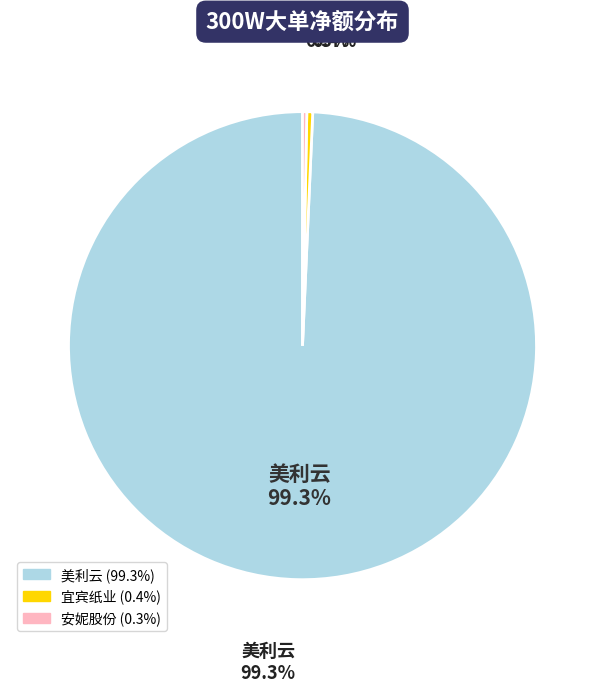

Which slice represents more than half of the pie?

美利云